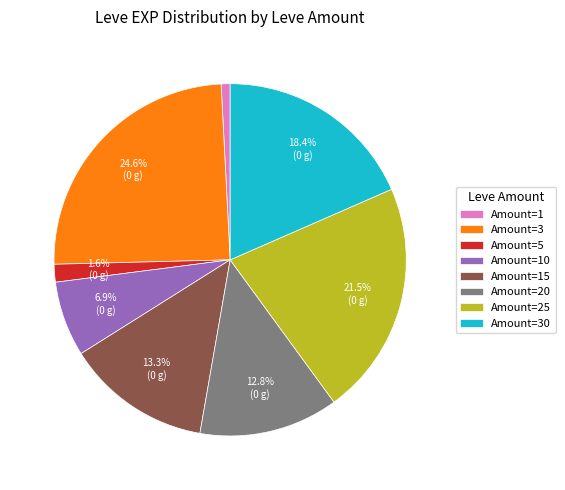

Between Amount=3 and Amount=25, which is larger?

Amount=3